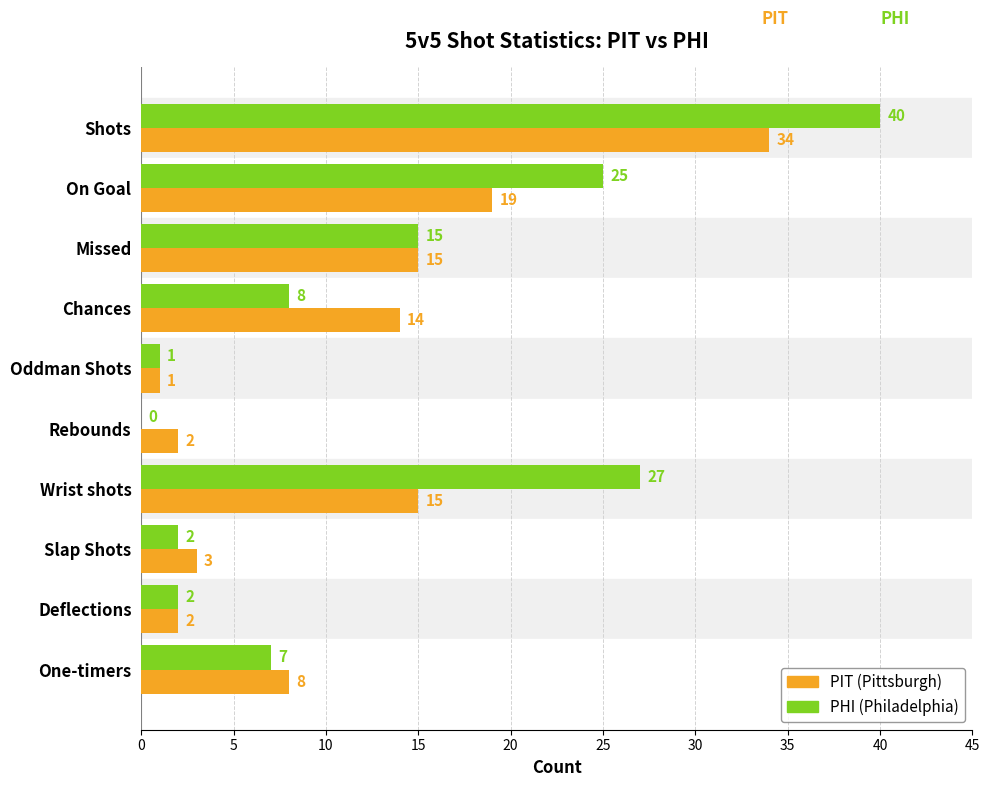

What is the greatest value displayed?

40